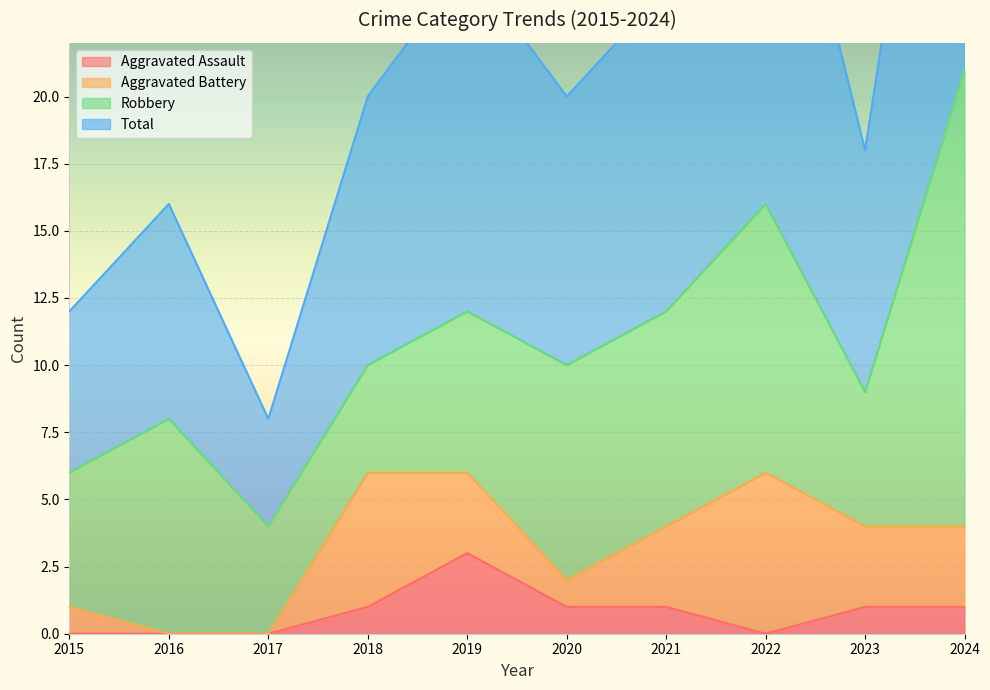

What is the value of the Total point at the 5th from the left?

25